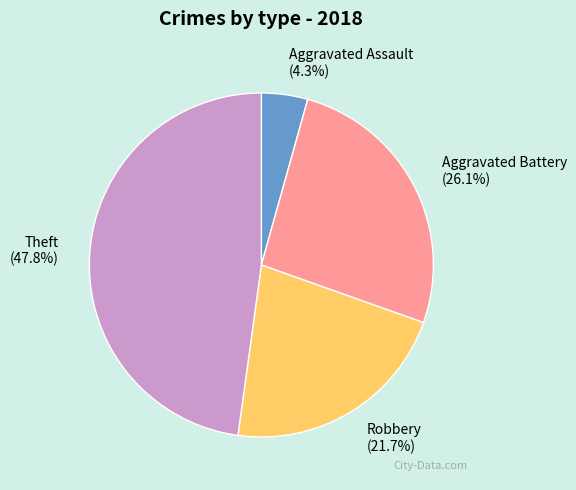

The Robbery slice represents 16% of the pie. True or false?

False